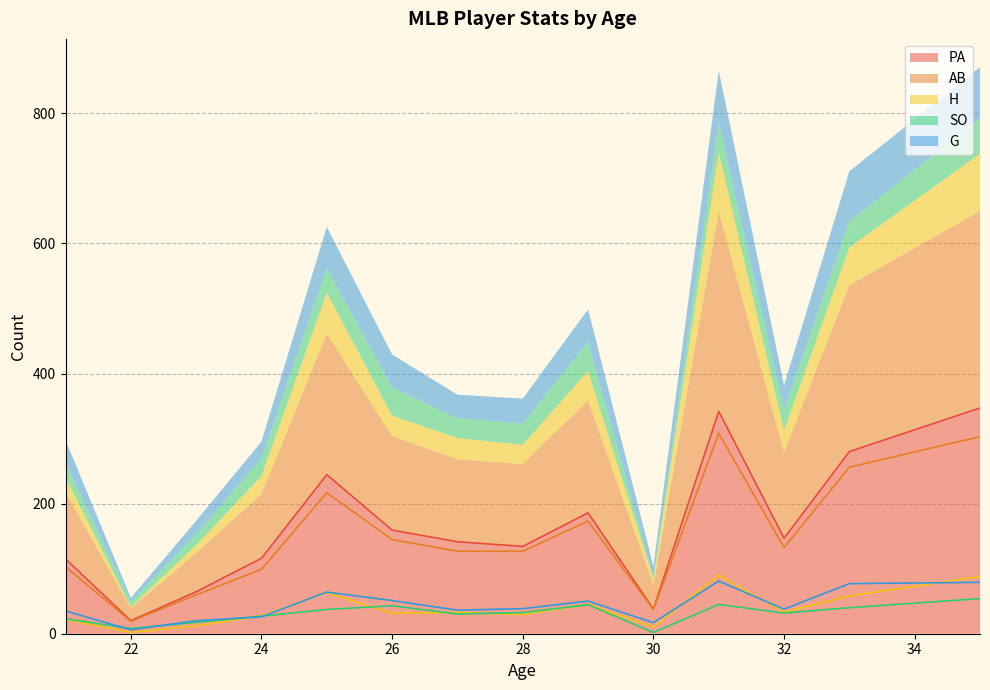

Is it true that PA equals 37.1 at 32?

False